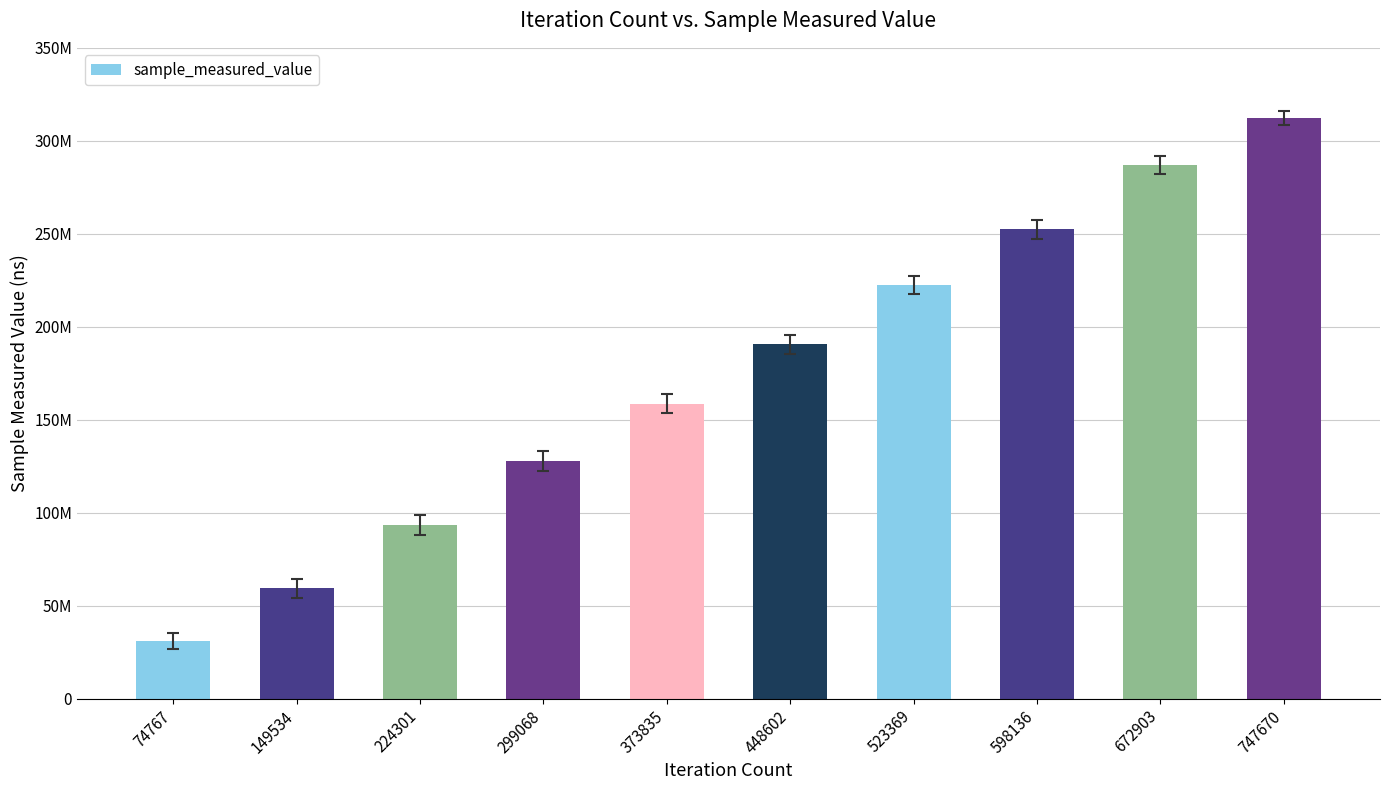

Are the bars horizontal?

No